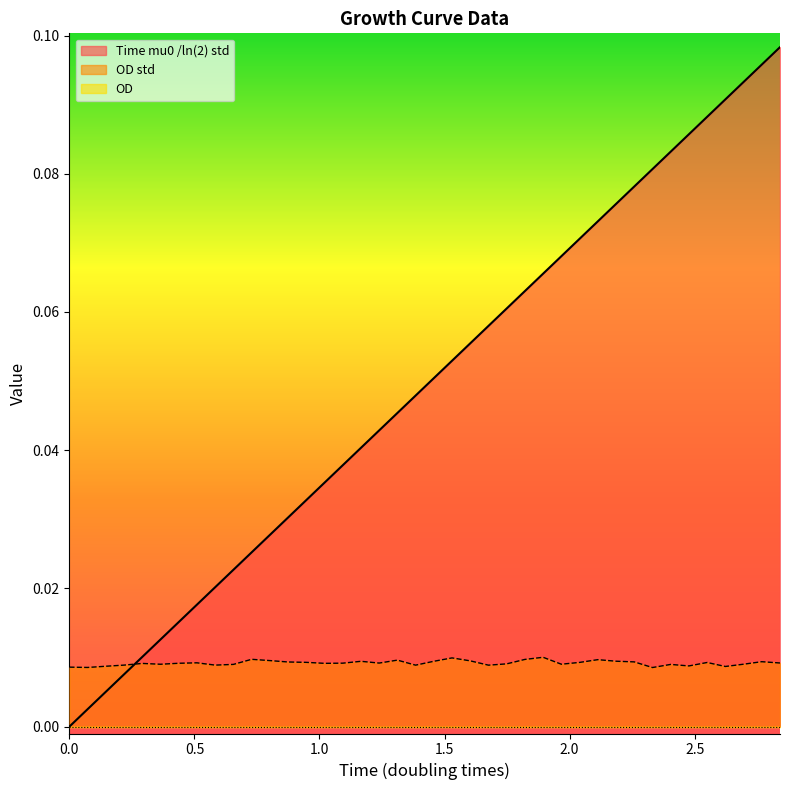

Does the chart display data point markers on the line(s)?

No